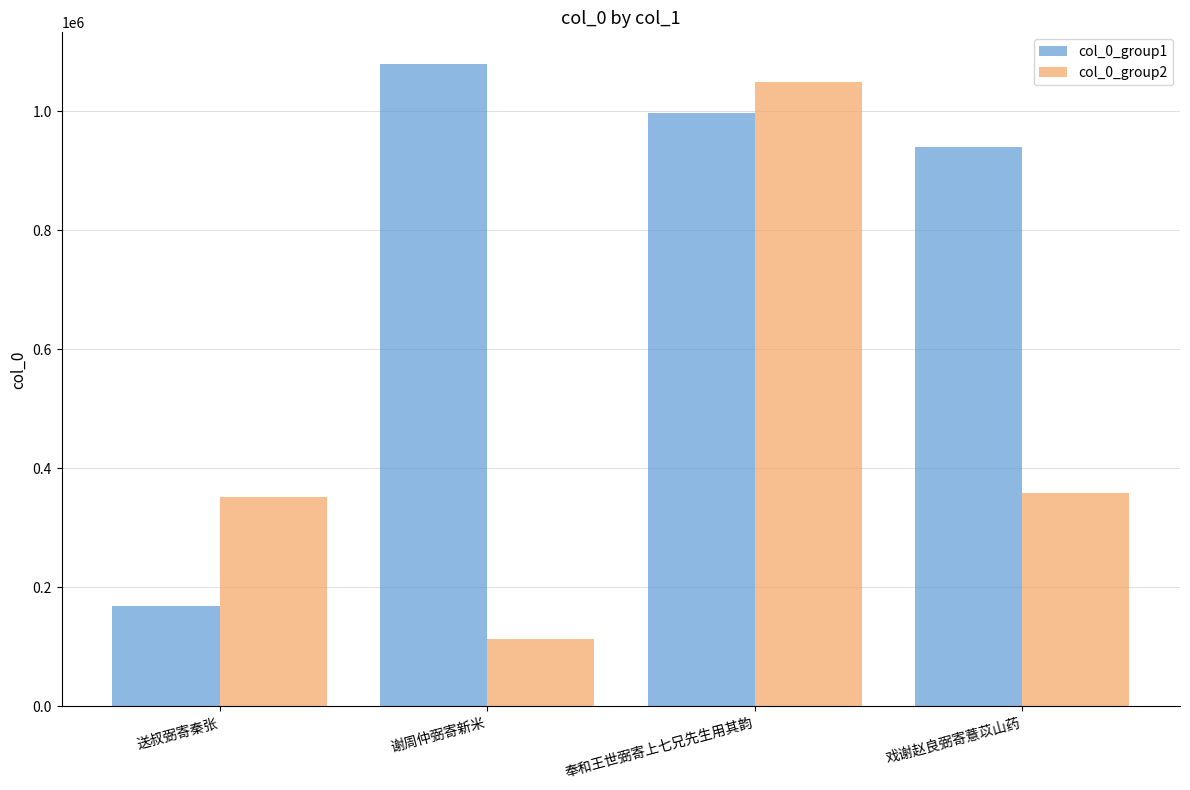

At which label does col_0_group1 reach its peak?

谢周仲弼寄新米